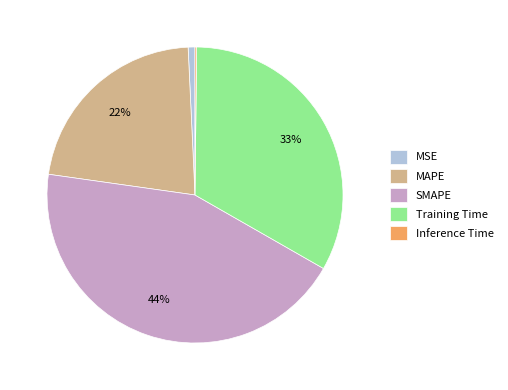

Is there any slice that represents more than half of the pie?

No